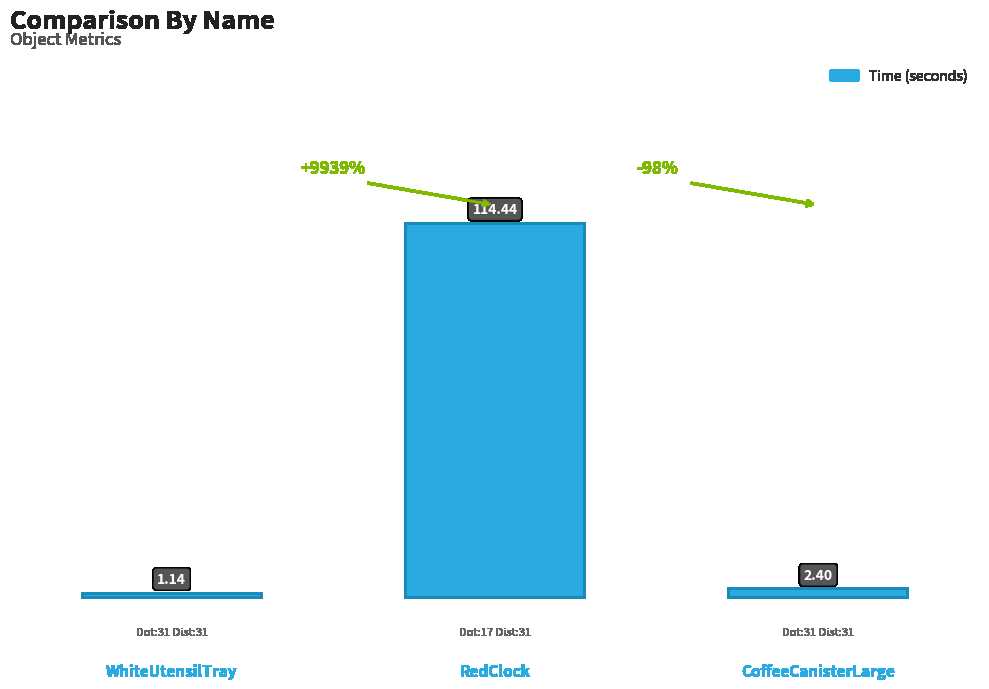

Where does the data first go above 2?

RedClock